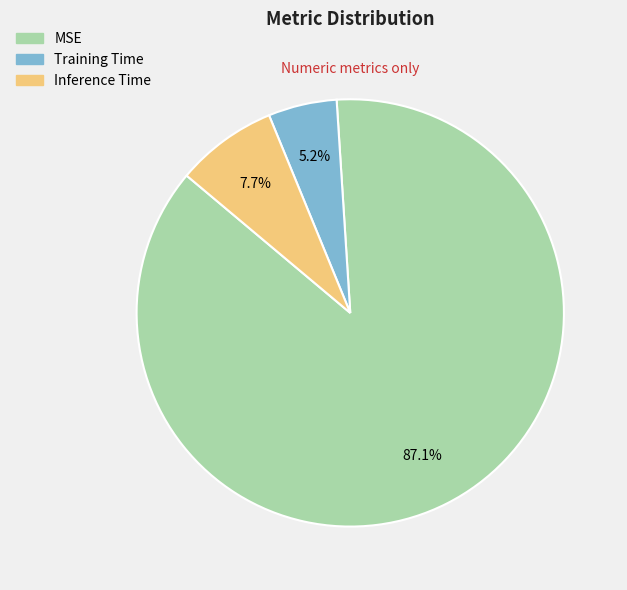

How many segments does this pie chart have?

3